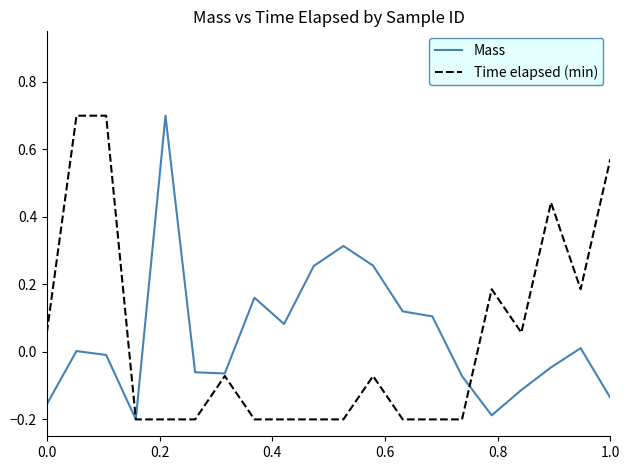

What are all the series names shown in the legend?

Mass, Time elapsed (min)